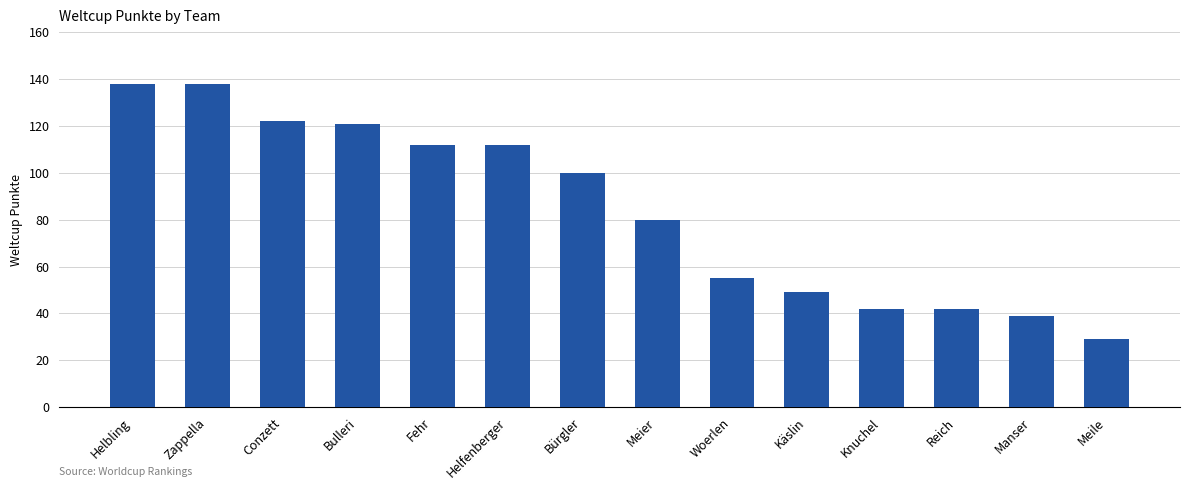

What value does the data have at Zappella?

138